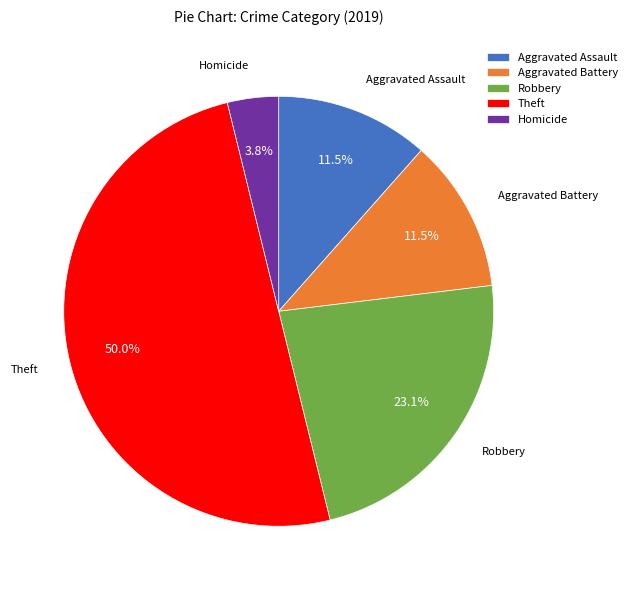

Is Robbery the majority of the pie?

No